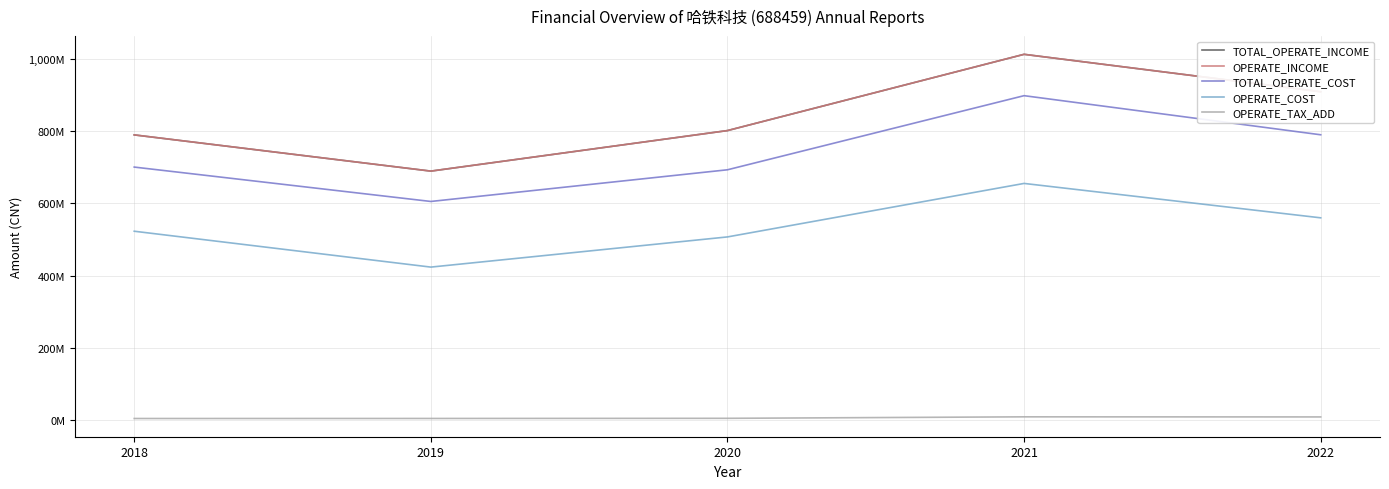

What is the maximum value shown in the chart?

1012404845.4